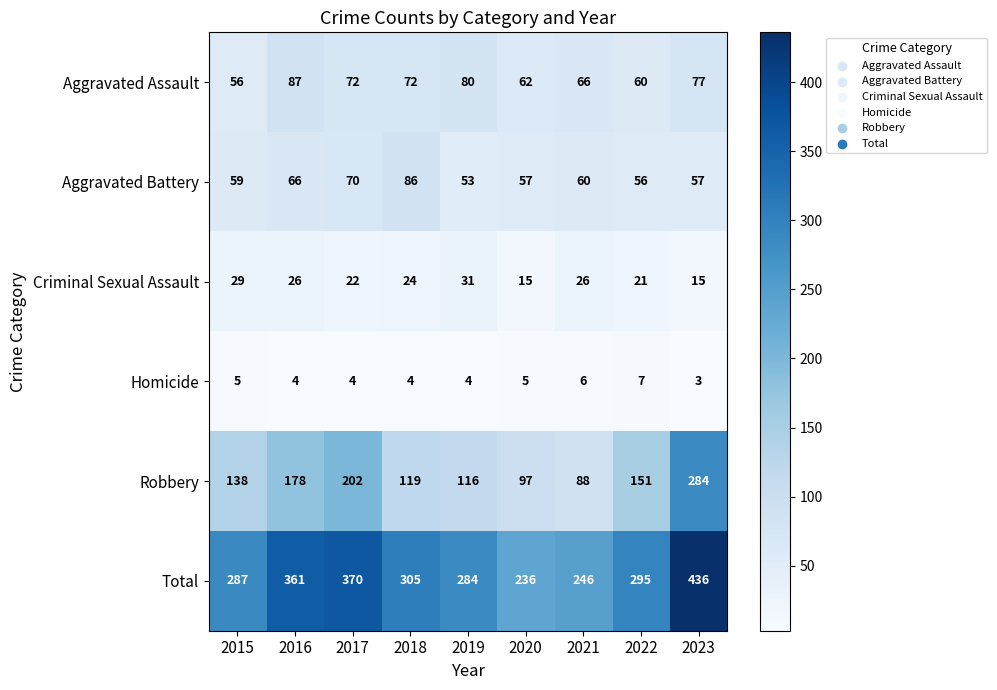

What is the difference between the maximum and minimum values in the Homicide series?

4